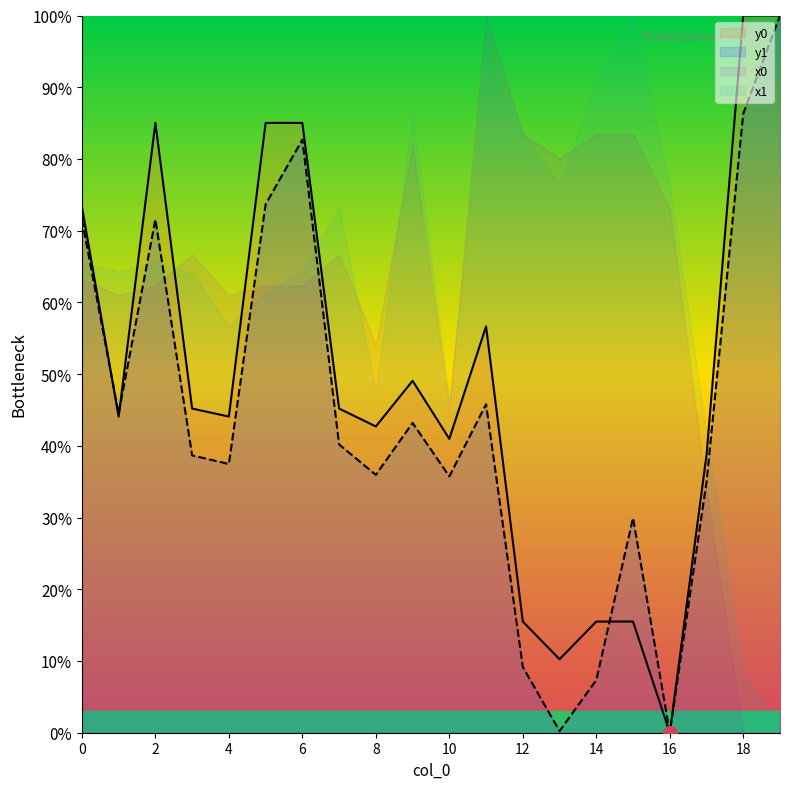

Reading right to left, extract all data points from this chart.

y0: 100.0	100.0	38.7	0.0	15.5	15.5	10.2	15.5	56.6	41.0	49.1	42.7	45.2	85.0	85.0	44.1	45.2	85.0	44.1	73.3
y1: 100.0	86.3	35.0	0.0	29.9	7.3	0.2	9.2	45.8	35.7	43.2	36.0	40.2	82.7	73.7	37.5	38.7	71.6	44.5	71.6